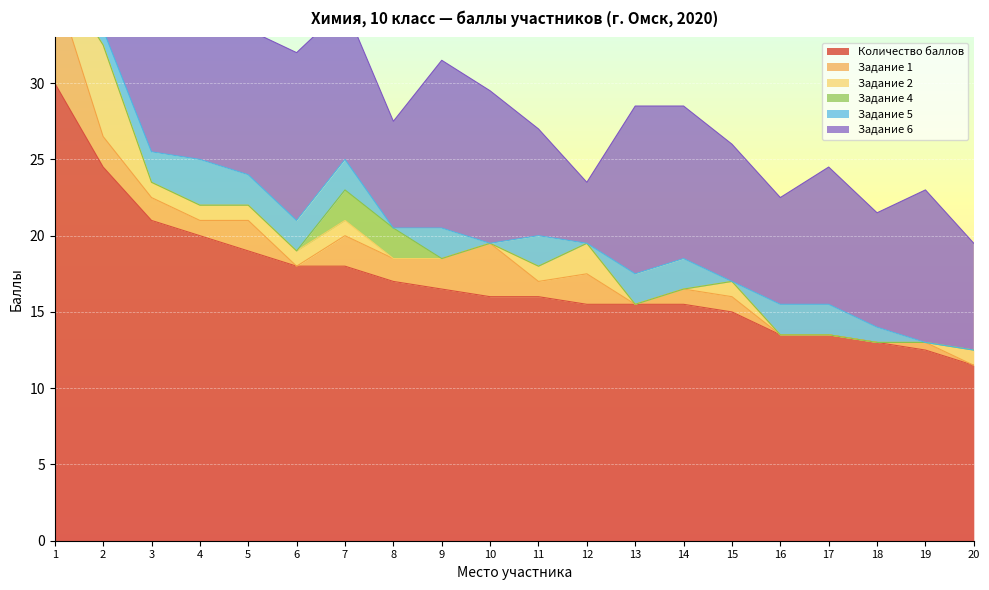

Reading right to left, what are all the values shown in this chart?

Количество баллов: 11.5	12.5	13.0	13.5	13.5	15.0	15.5	15.5	15.5	16.0	16.0	16.5	17.0	18.0	18.0	19.0	20.0	21.0	24.5	30.0
Задание 1: 0.0	0.5	0.0	0.0	0.0	1.0	1.0	0.0	2.0	1.0	3.5	2.0	1.5	2.0	0.0	2.0	1.0	1.5	2.0	6.5
Задание 2: 1.0	0.0	0.0	0.0	0.0	1.0	0.0	0.0	2.0	1.0	0.0	0.0	0.0	1.0	1.0	1.0	1.0	1.0	6.0	1.0
Задание 4: 0.0	0.0	0.0	0.0	0.0	0.0	0.0	0.0	0.0	0.0	0.0	0.0	2.0	2.0	0.0	0.0	0.0	0.0	0.0	0.0
Задание 5: 0.0	0.0	1.0	2.0	2.0	0.0	2.0	2.0	0.0	2.0	0.0	2.0	0.0	2.0	2.0	2.0	3.0	2.0	1.0	3.0
Задание 6: 7.0	10.0	7.5	9.0	7.0	9.0	10.0	11.0	4.0	7.0	10.0	11.0	7.0	10.0	11.0	9.5	11.0	11.0	10.0	12.0